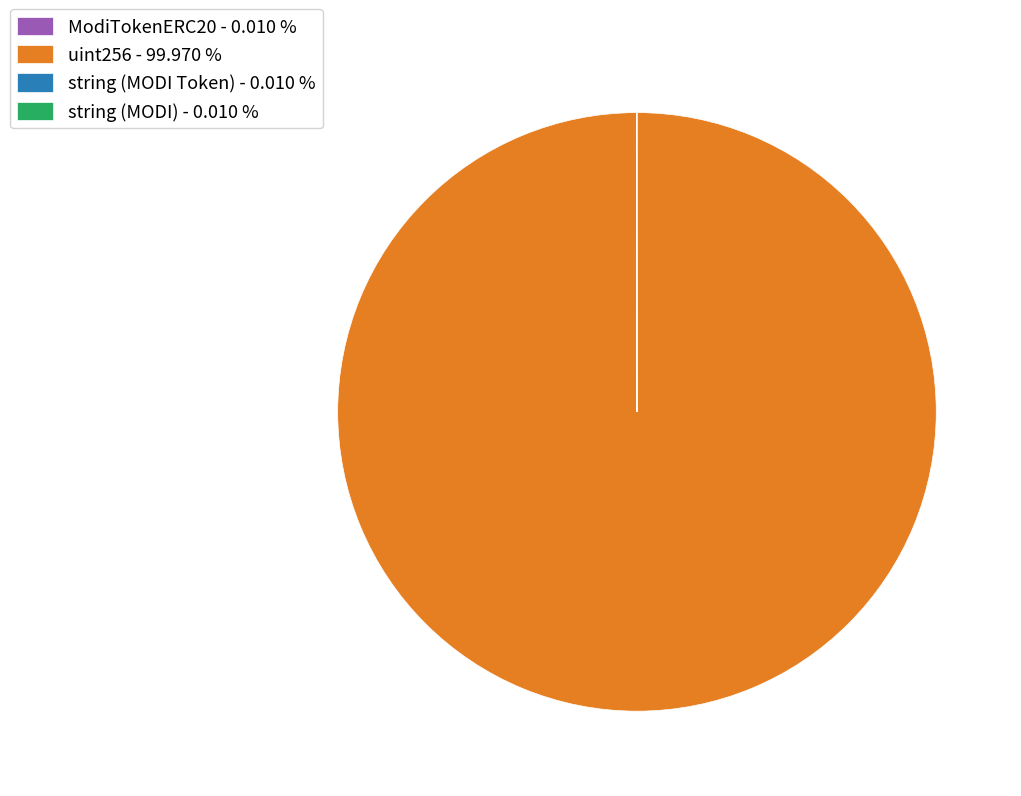

Does uint256 - 99.970 % account for over 50% of the chart?

Yes